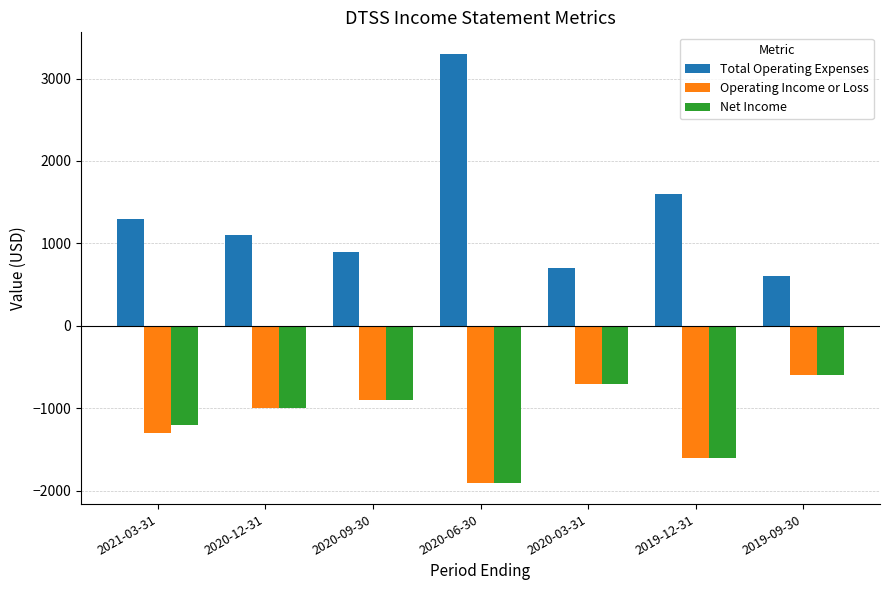

Which series has the largest range (max minus min)?

Total Operating Expenses